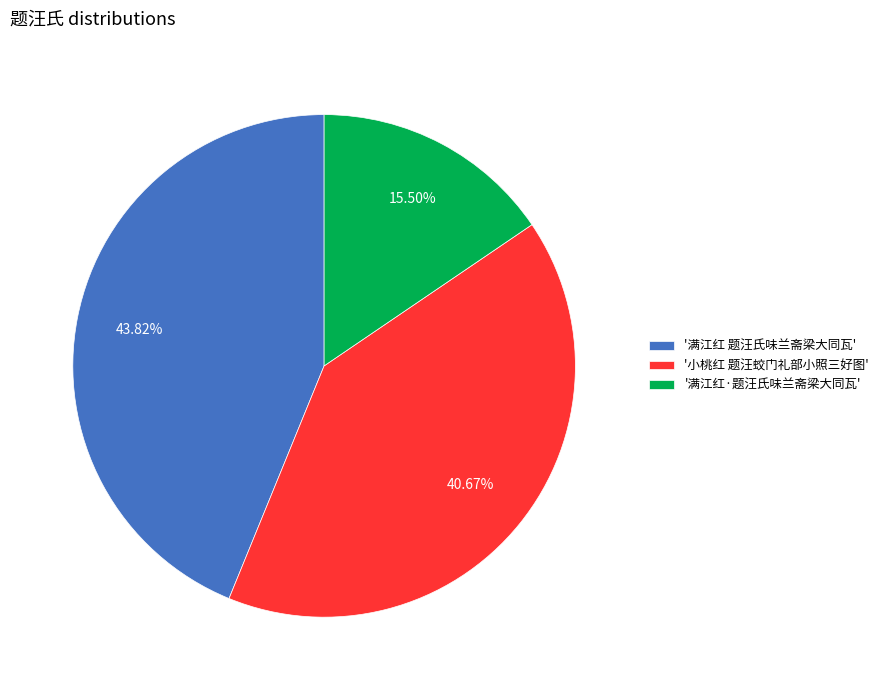

Rank the categories by value from lowest to highest.

'满江红·题汪氏味兰斋梁大同瓦', '小桃红 题汪蛟门礼部小照三好图', '满江红 题汪氏味兰斋梁大同瓦'